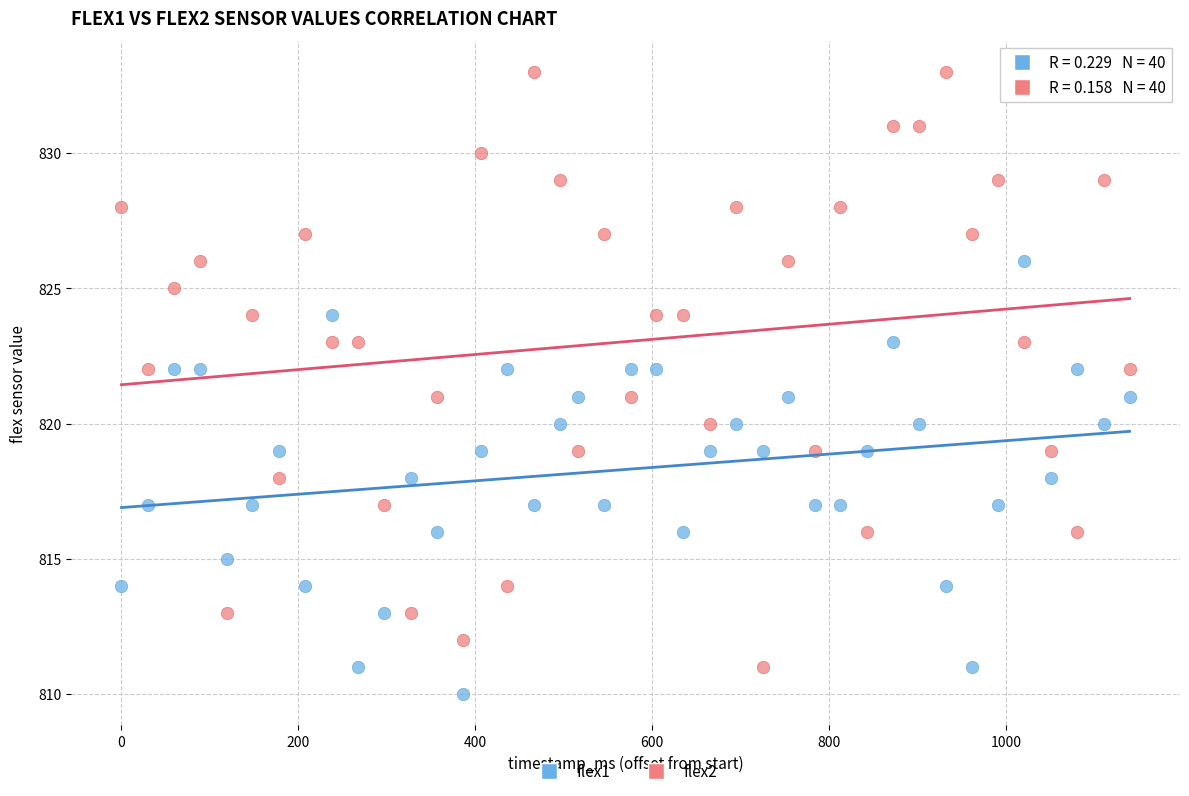

Across all data points, what is the range of Y values (max minus min)?

23